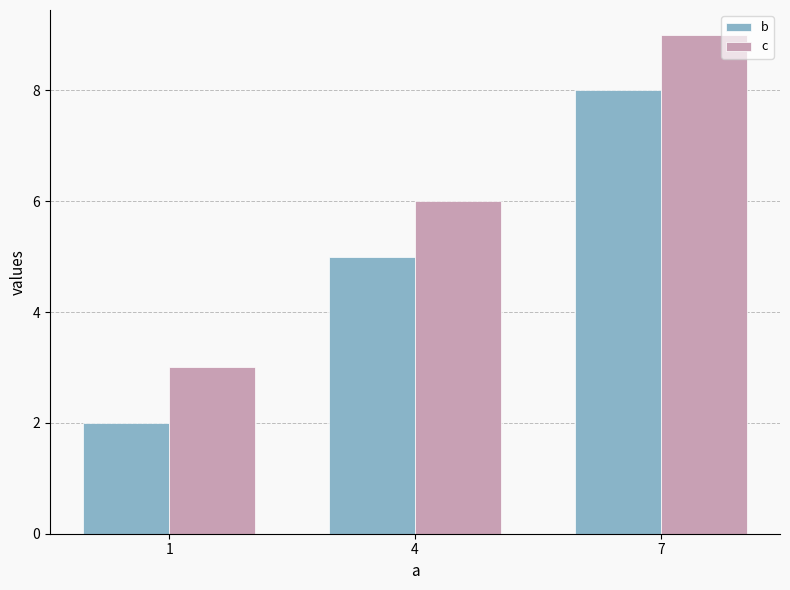

What are all the series names shown in the legend?

b, c